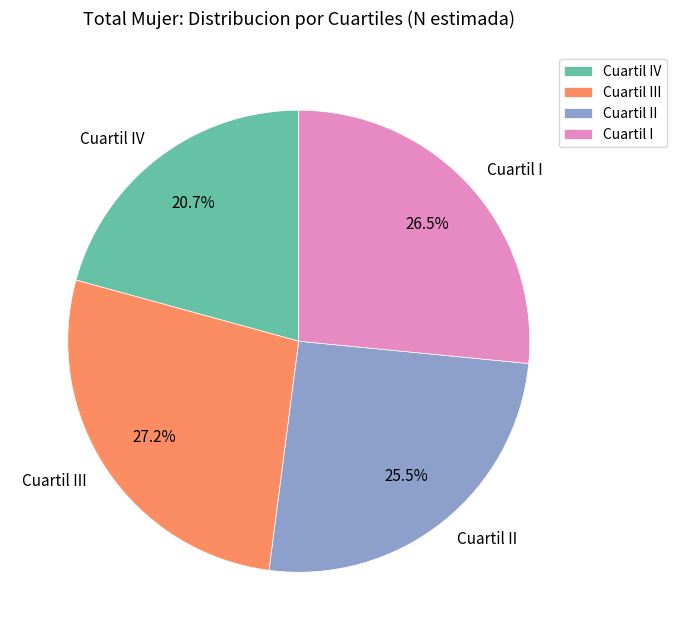

Which has a higher value, Cuartil IV or Cuartil III?

Cuartil III